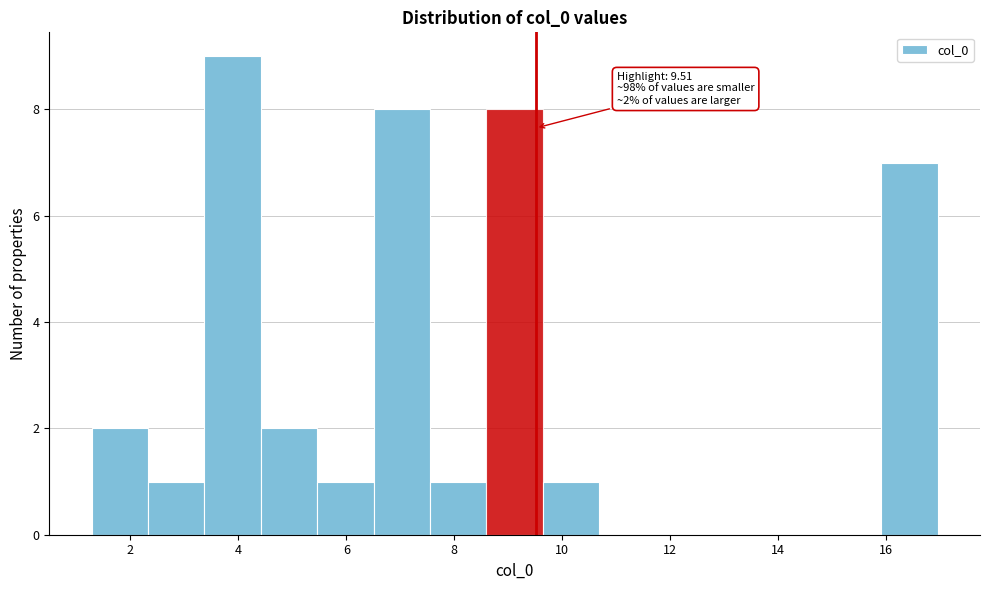

Which range on the x-axis has the tallest bar?

3.4 to 4.4